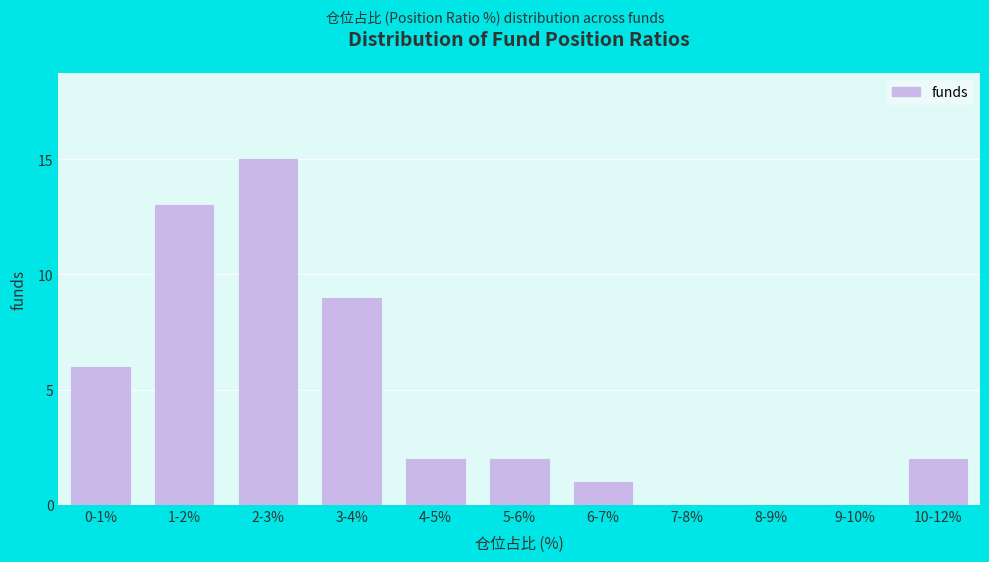

Reading left to right, list all the values displayed in this chart.

0-1%=6	1-2%=13	2-3%=15	3-4%=9	4-5%=2	5-6%=2	6-7%=1	7-8%=0	8-9%=0	9-10%=0	10-12%=2